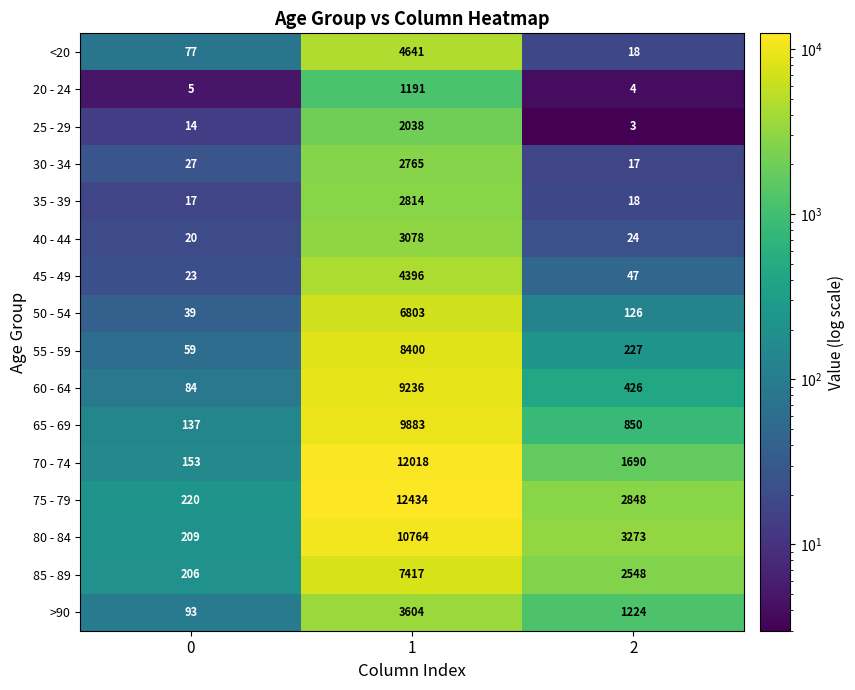

What is the average value of the 25 - 29 series?

685